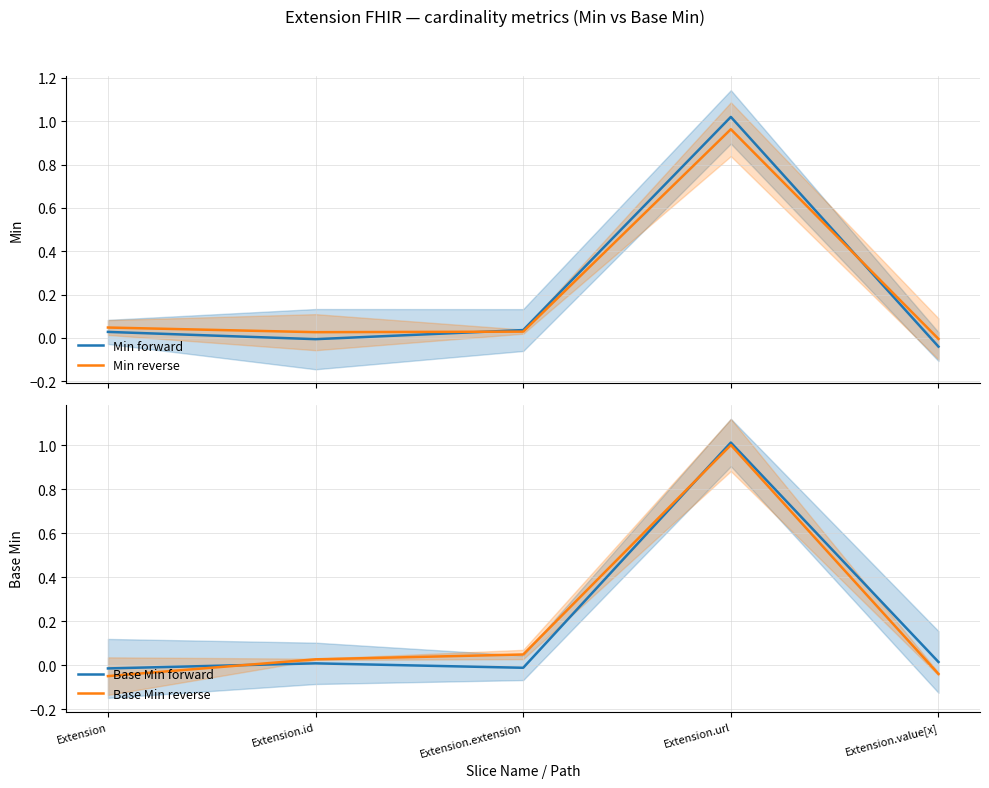

At which label does Base Min reverse first exceed 0?

Extension.id